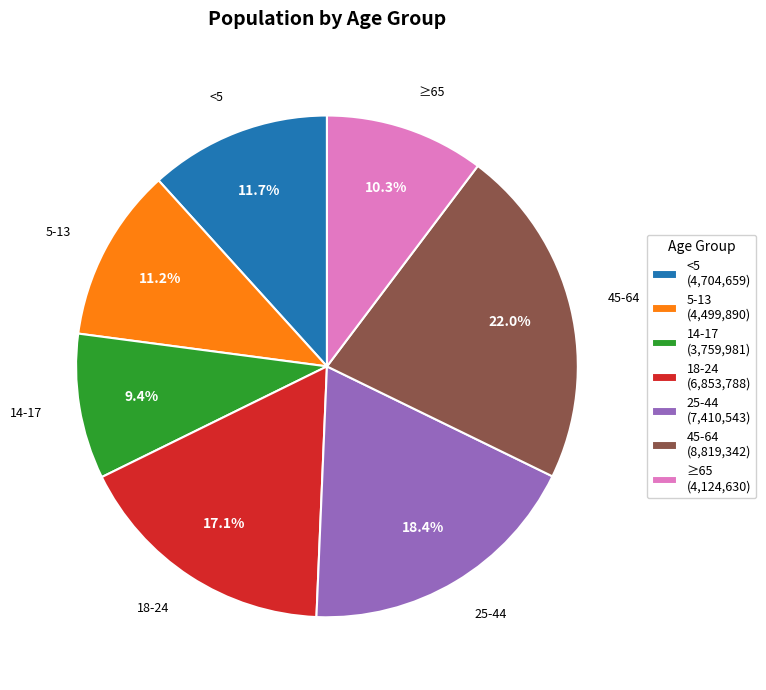

What percentage is NOT represented by 25-44?

81.6%